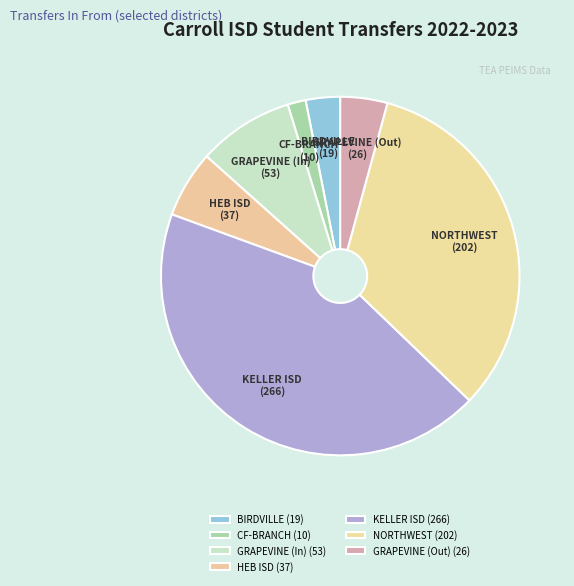

The KELLER ISD (266) slice represents 36% of the pie. True or false?

False